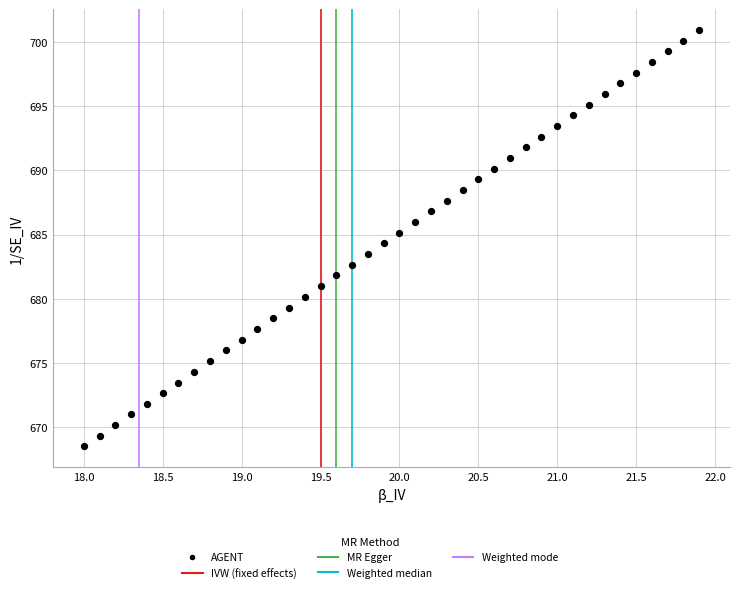

What is the range of Y values (max minus min)?

32.4